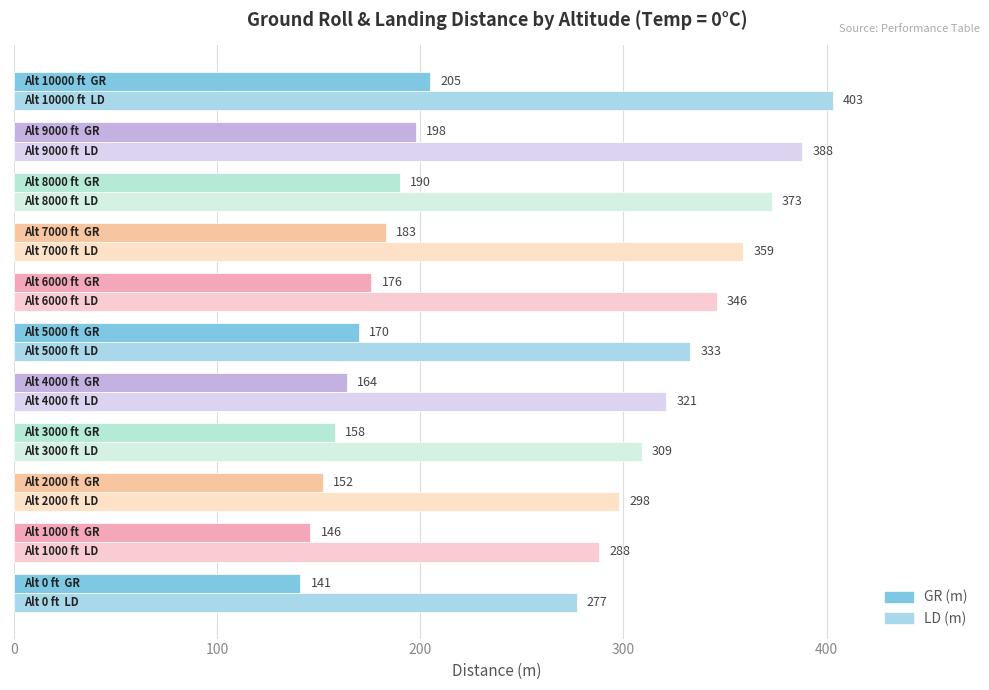

What is the difference between the maximum and minimum values in the GR (m) series?

64